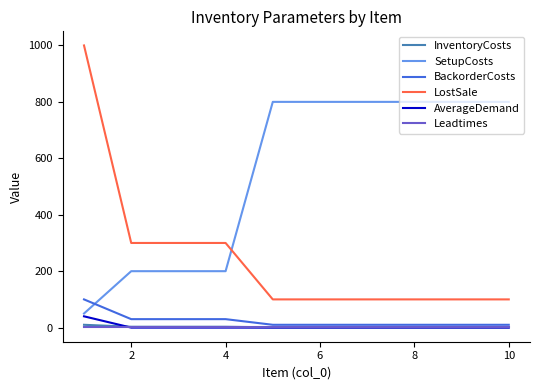

True or false: BackorderCosts and LostSale intersect in this chart.

False